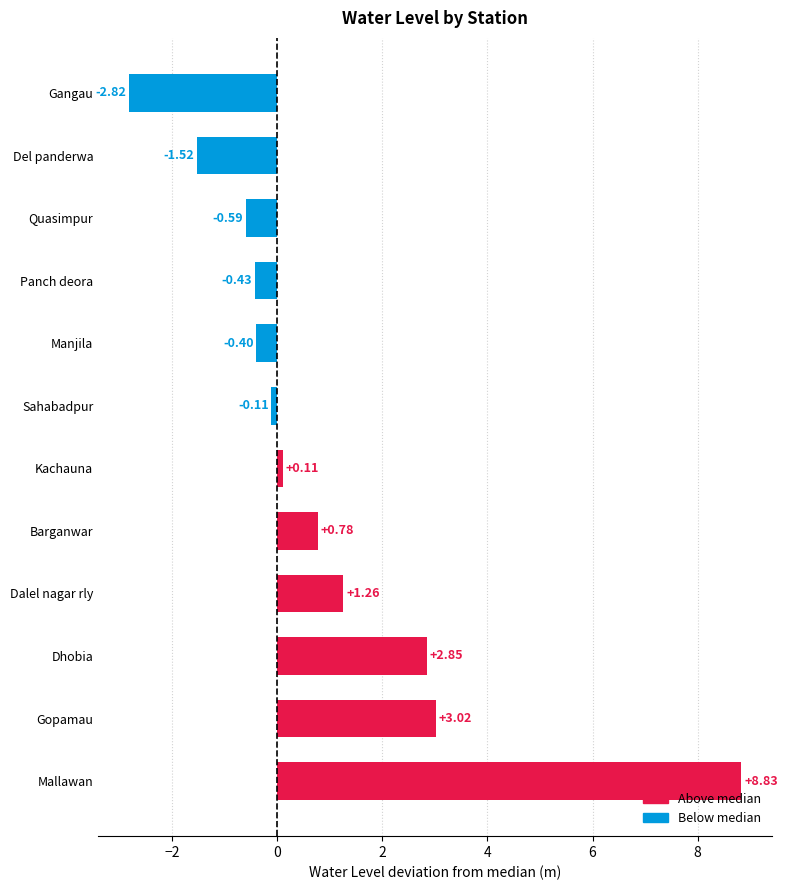

How many negative values are there?

6